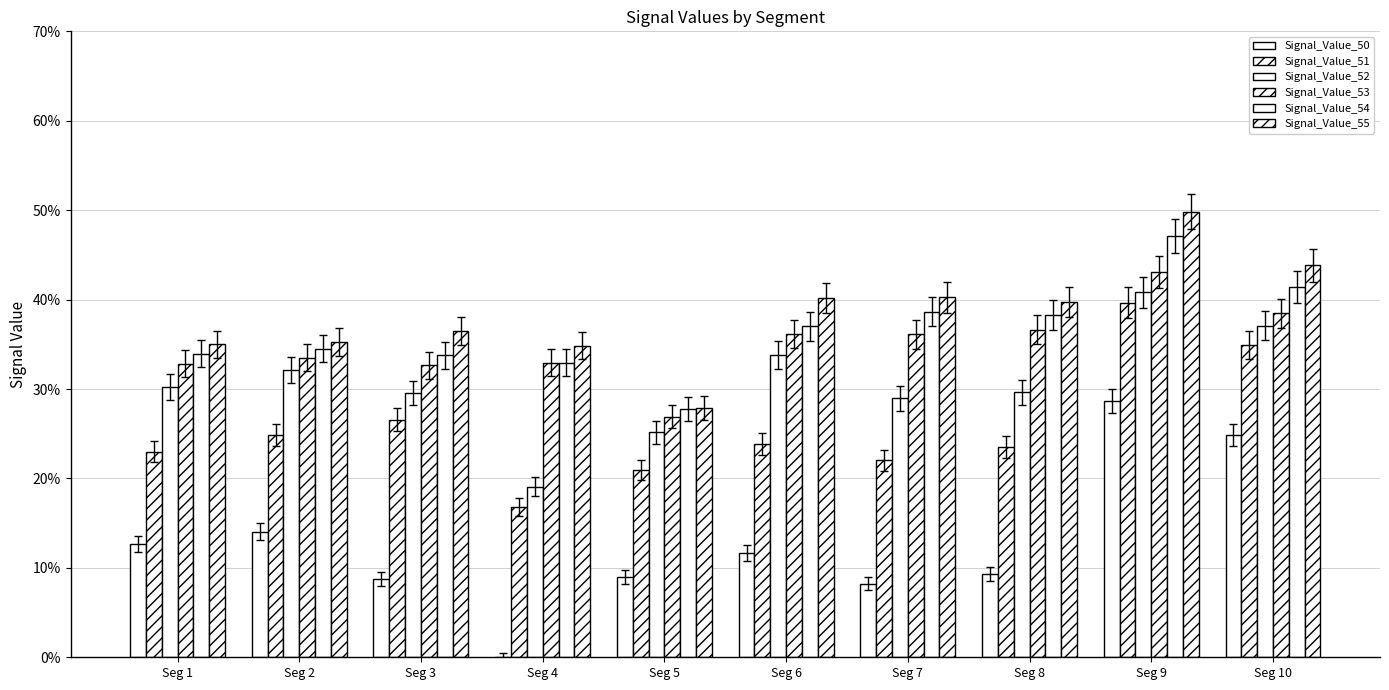

Does the chart contain stacked bars?

No